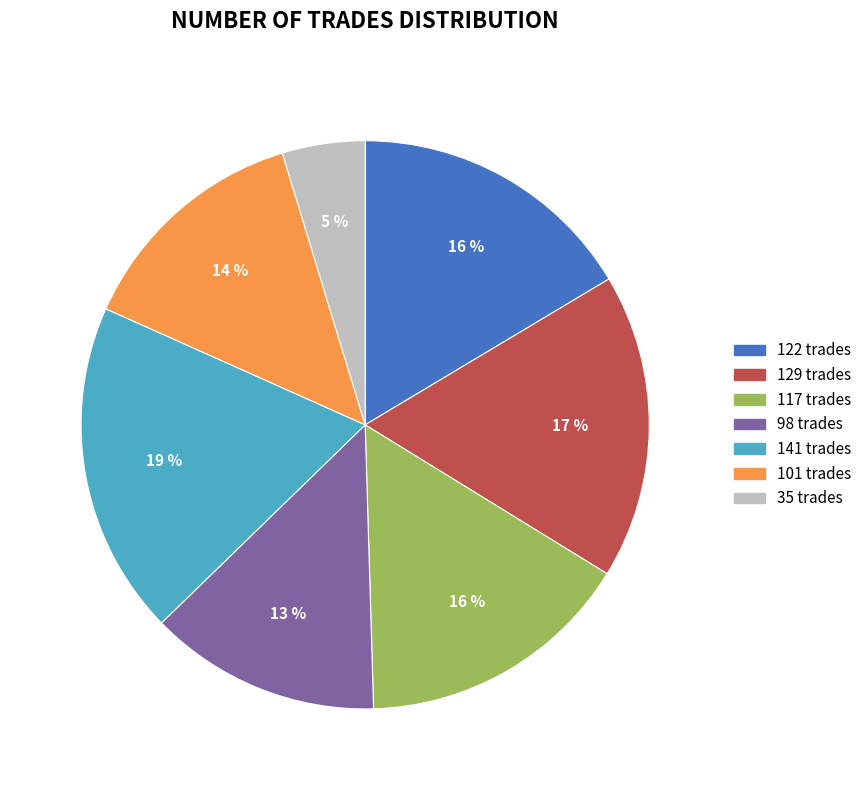

Count the number of slices in the pie.

7